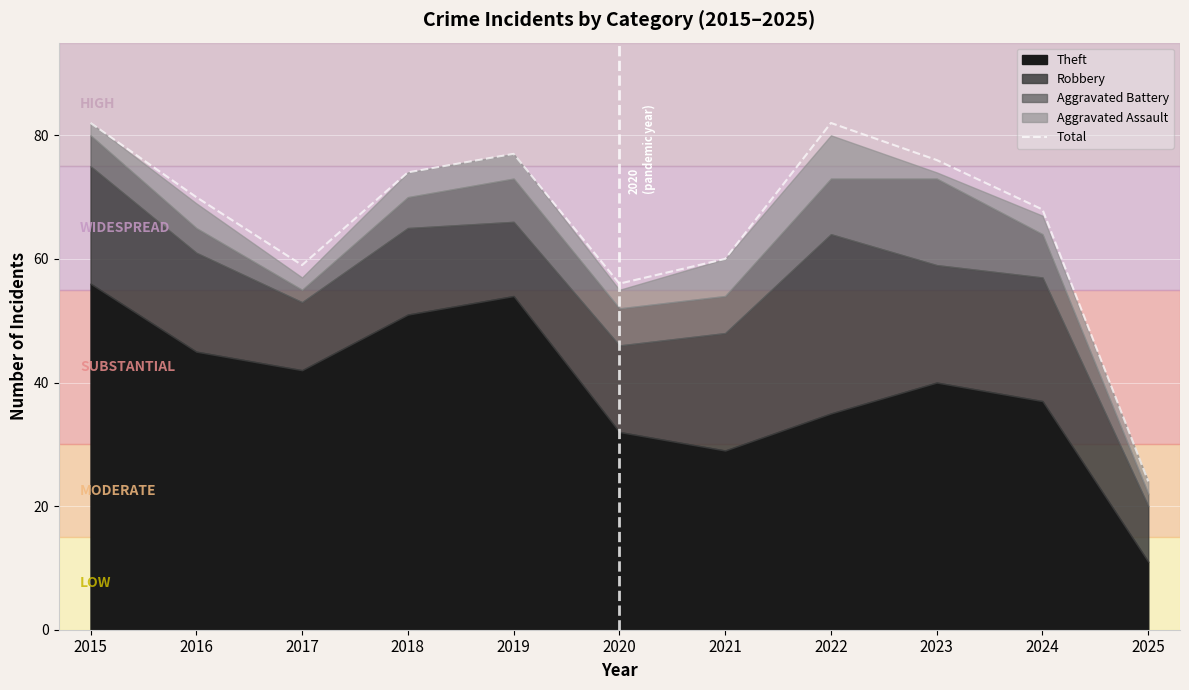

How many categories are shown in the chart?

11